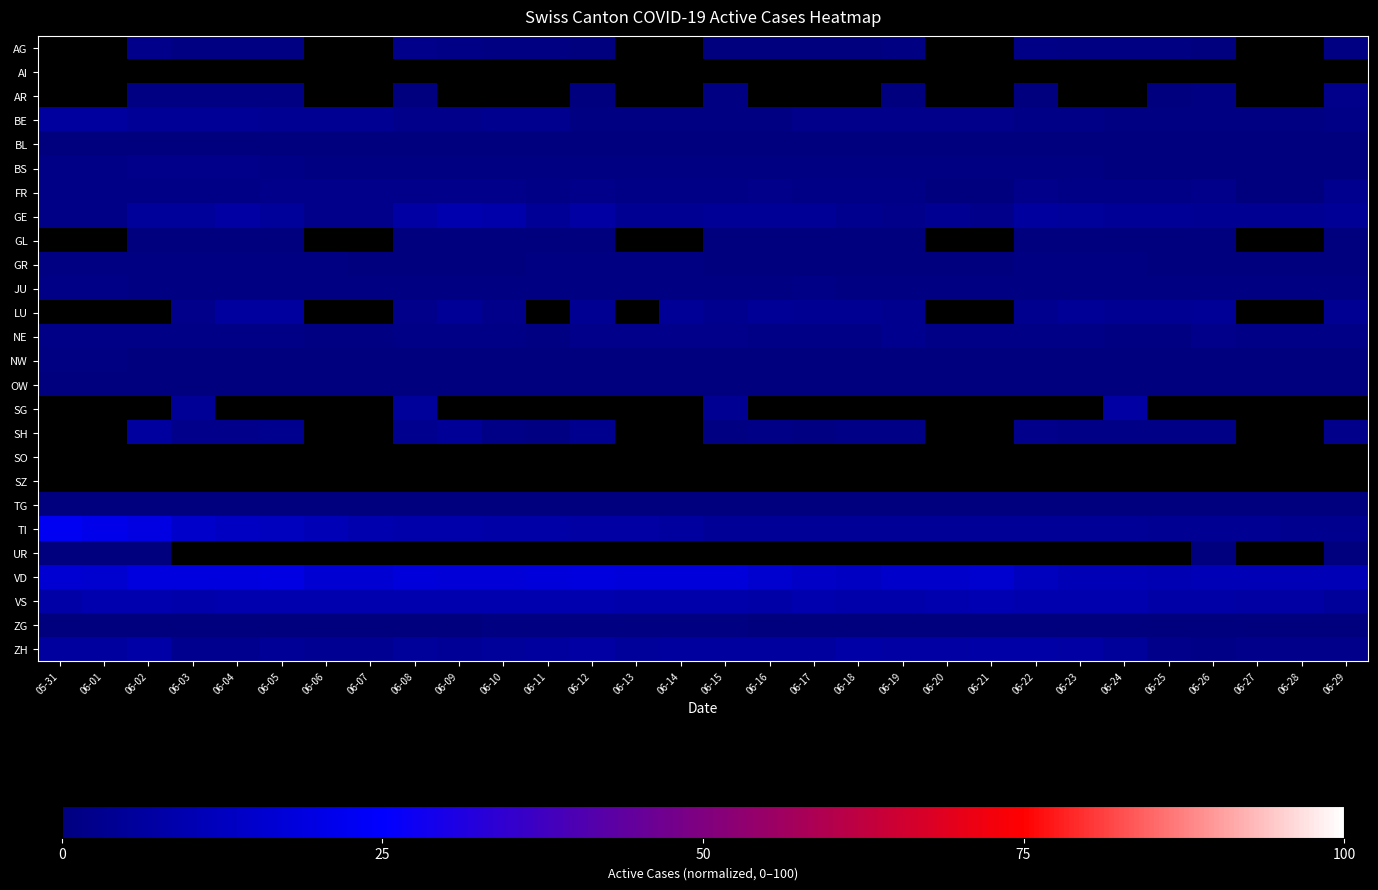

How many series are shown in this chart?

26